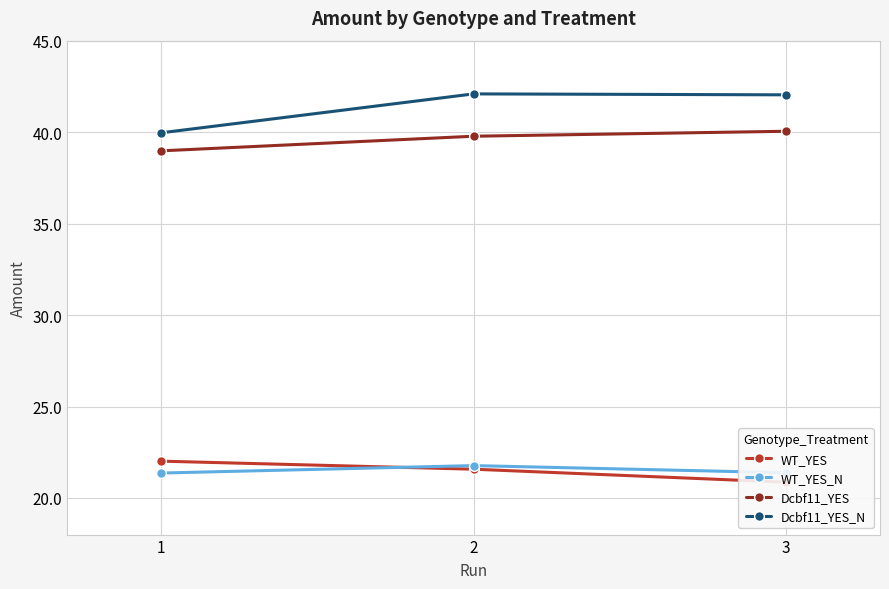

What is the value of the Dcbf11_YES_N point at the 3rd from the left?

42.0